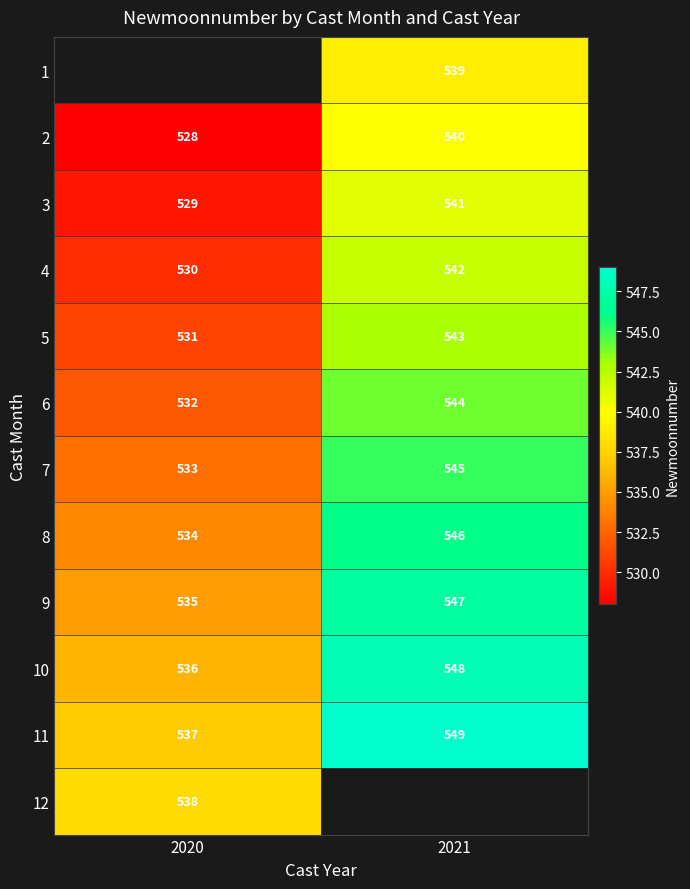

The 6 series shows 532 at 2020. True or false?

True